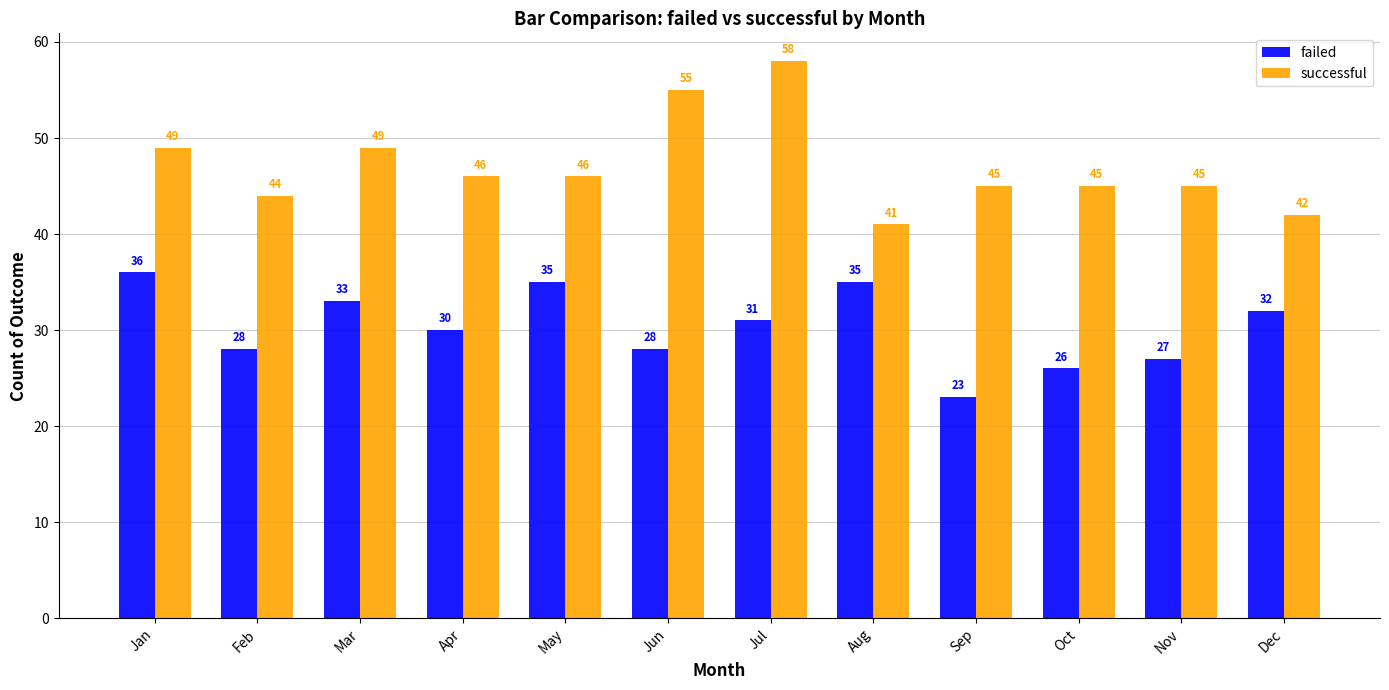

The value of failed at Mar is 16. True or false?

False